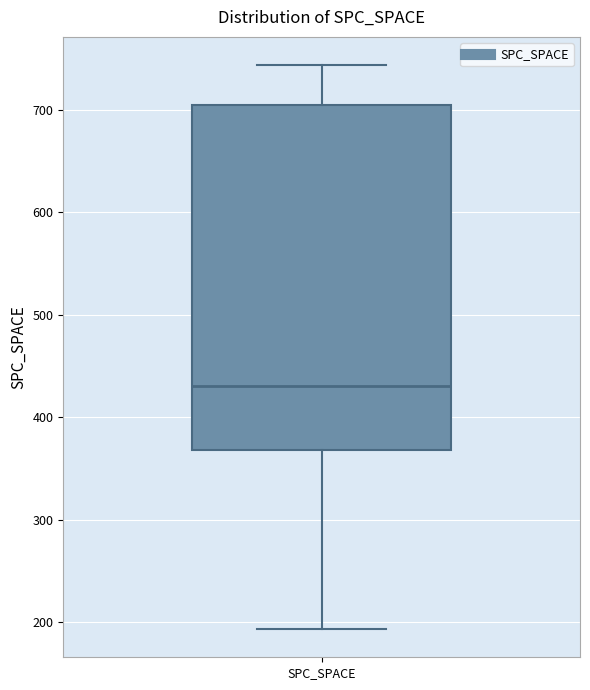

Where is the lower edge of the box for SPC_SPACE on the y-axis? The values are not printed on the chart, so give them approximately, as read against the axis.

370